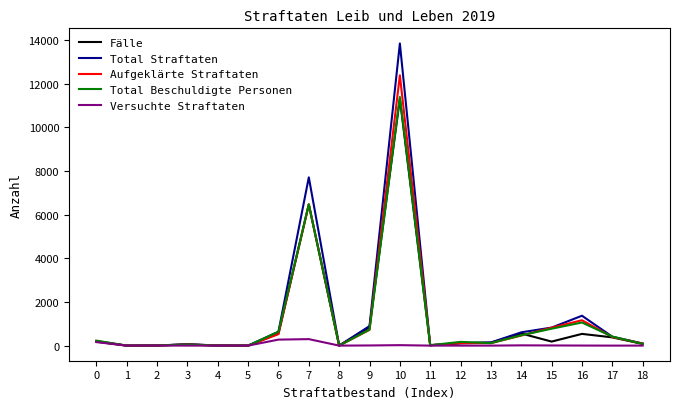

What is the difference between the highest and lowest values at 7?

7413